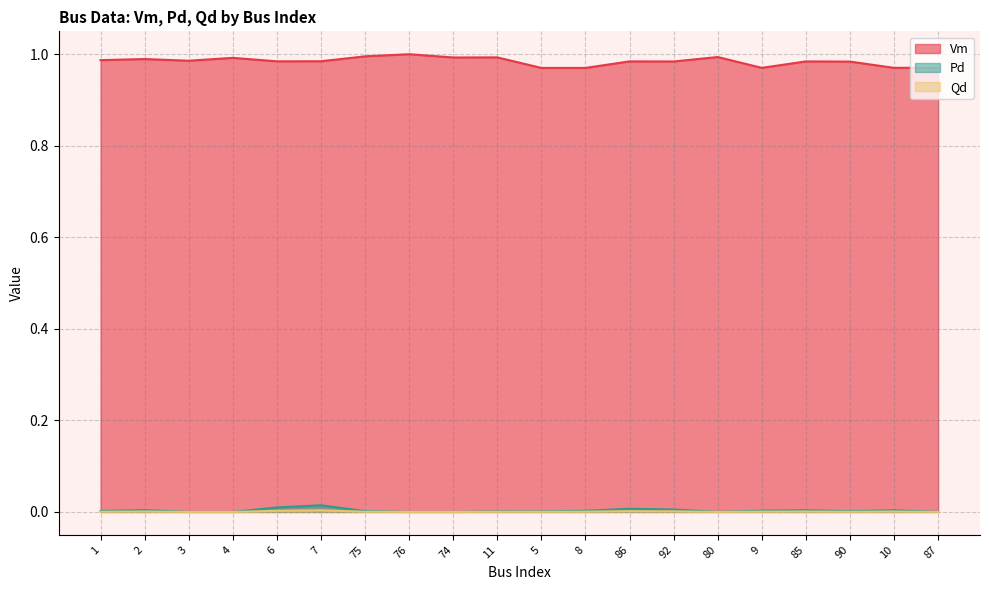

Reading right to left, extract all data points from this chart.

Vm: 1.0	1.0	1.0	1.0	1.0	1.0	1.0	1.0	1.0	1.0	1.0	1.0	1.0	1.0	1.0	1.0	1.0	1.0	1.0	1.0
Pd: 0.0	0.0	0.0	0.0	0.0	0.0	0.0	0.0	0.0	0.0	0.0	0.0	0.0	0.0	0.0	0.0	0.0	0.0	0.0	0.0
Qd: 0.0	0.0	0.0	0.0	0.0	0.0	0.0	0.0	0.0	0.0	0.0	0.0	0.0	0.0	0.0	0.0	0.0	0.0	0.0	0.0